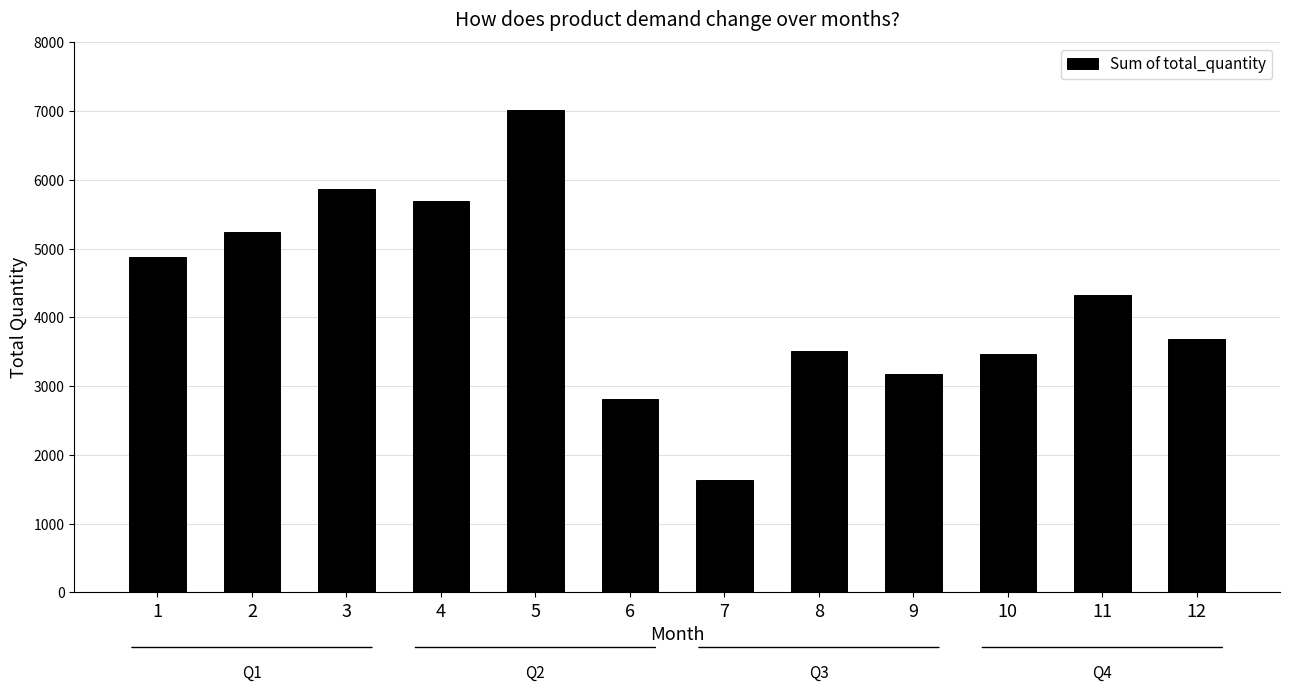

Between 5 and 7, which is larger?

5